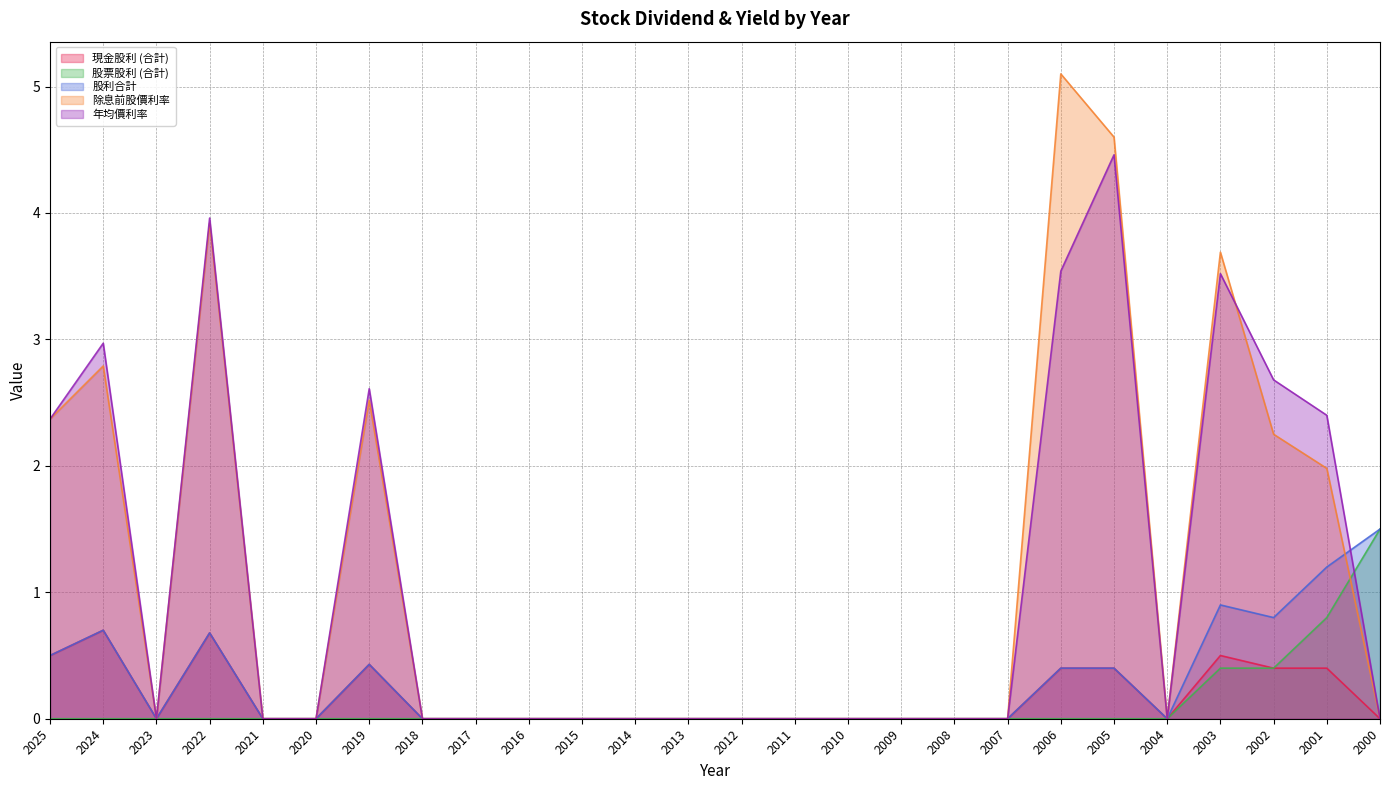

Which series has the largest range (max minus min)?

除息前股價利率